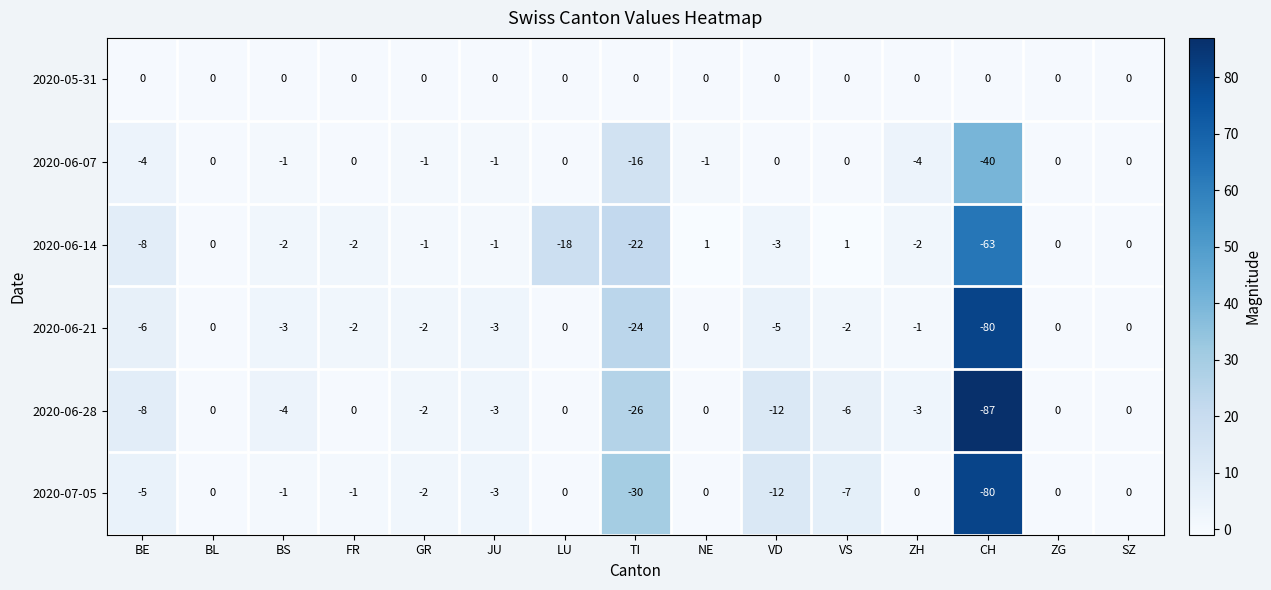

Where is 2020-06-28 nearest to the value -43?

TI